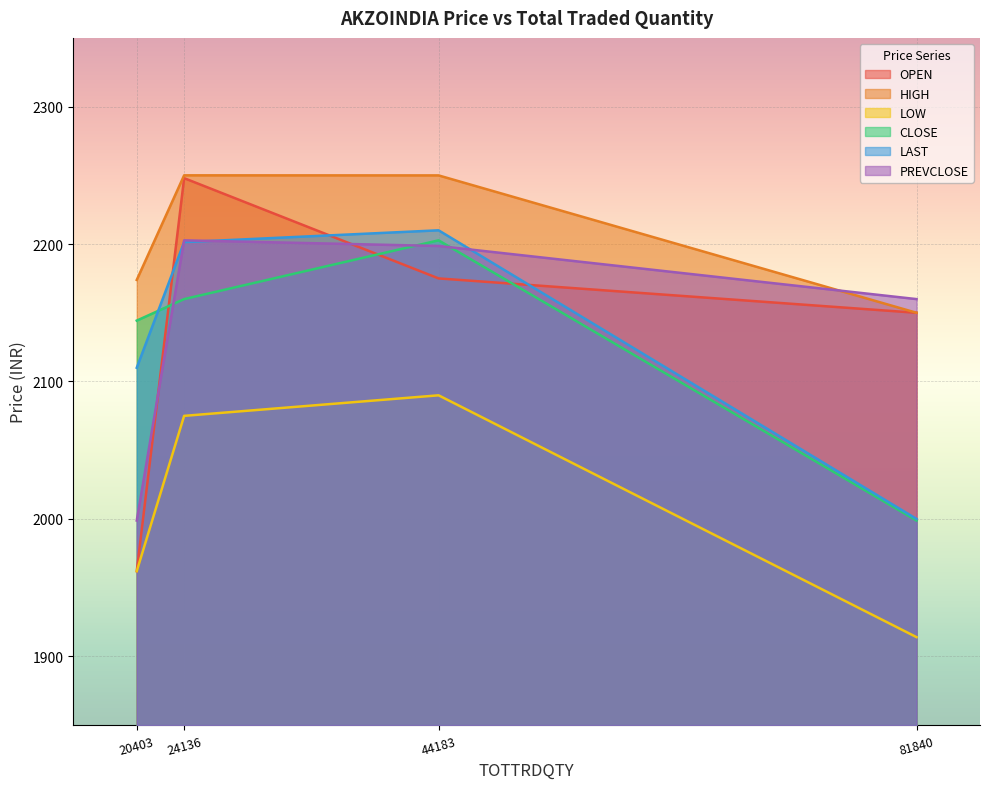

List the series in order of their peak value, highest first.

HIGH, OPEN, LAST, CLOSE, PREVCLOSE, LOW